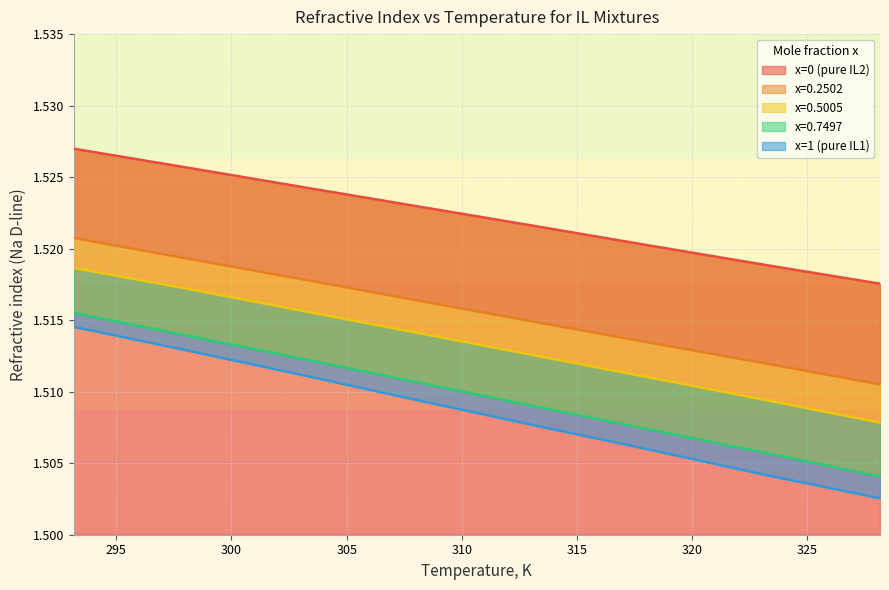

What are all the series names shown in the legend?

x=0 (pure IL2), x=0.2502, x=0.5005, x=0.7497, x=1 (pure IL1)